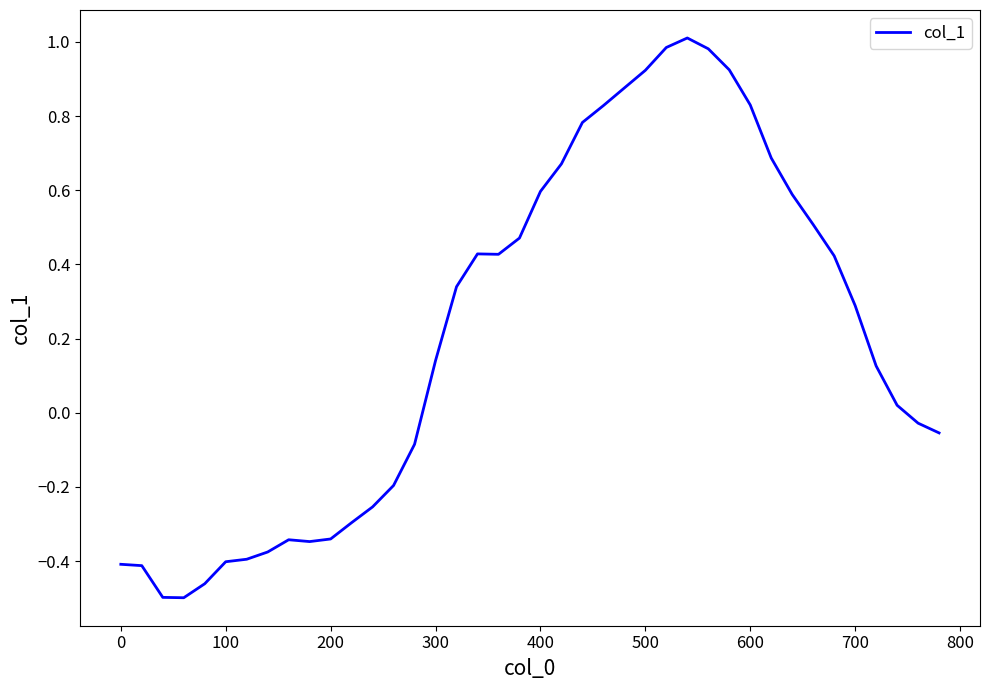

What is the difference between the maximum and minimum values?

1.5